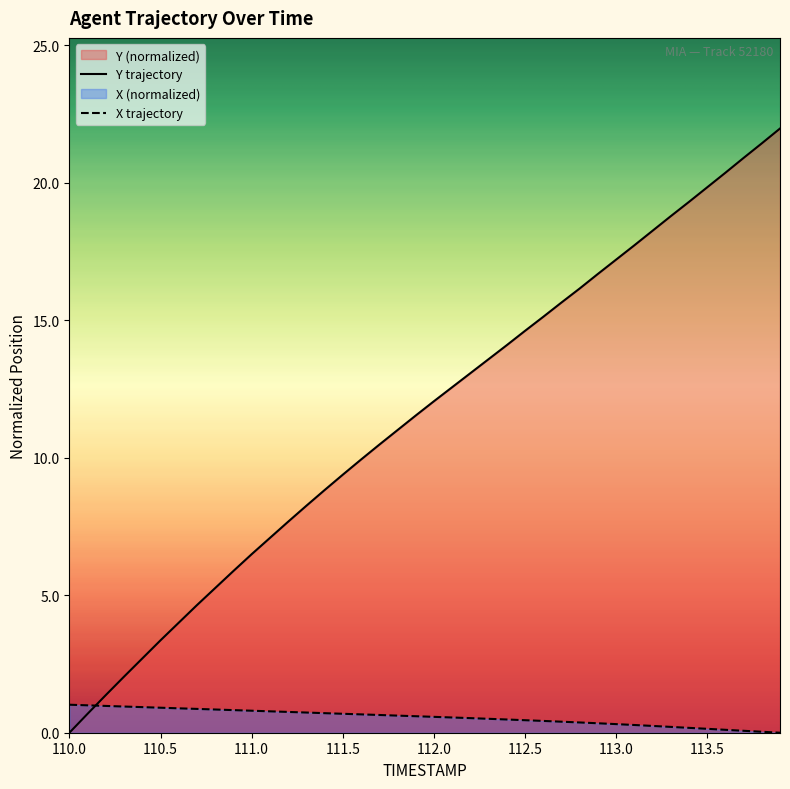

What value does the X series have at 110.6?

0.9